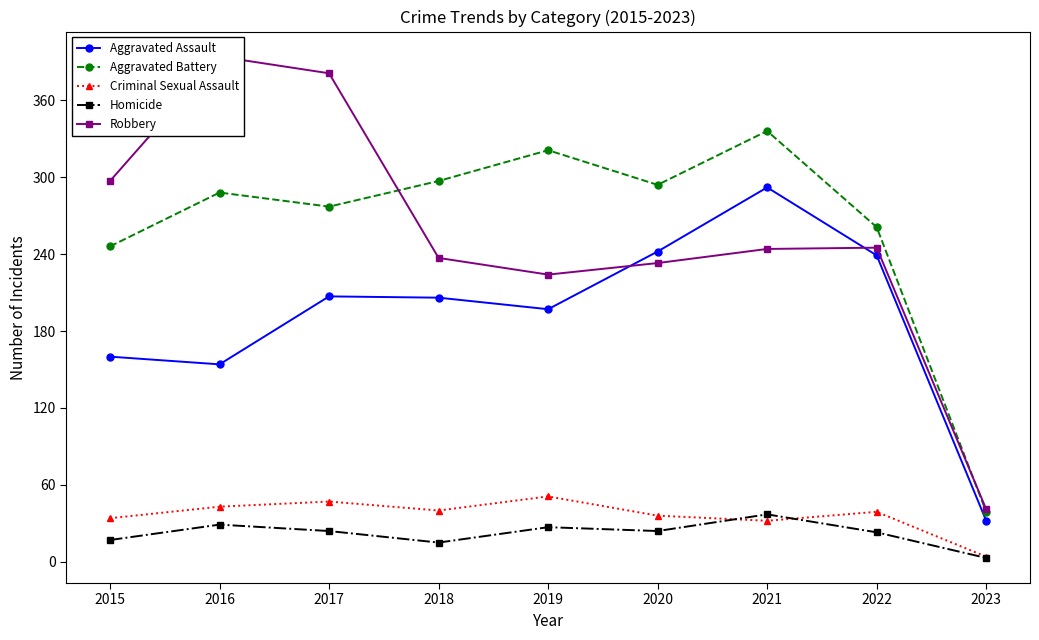

Is this an area chart (filled region under the line)?

No